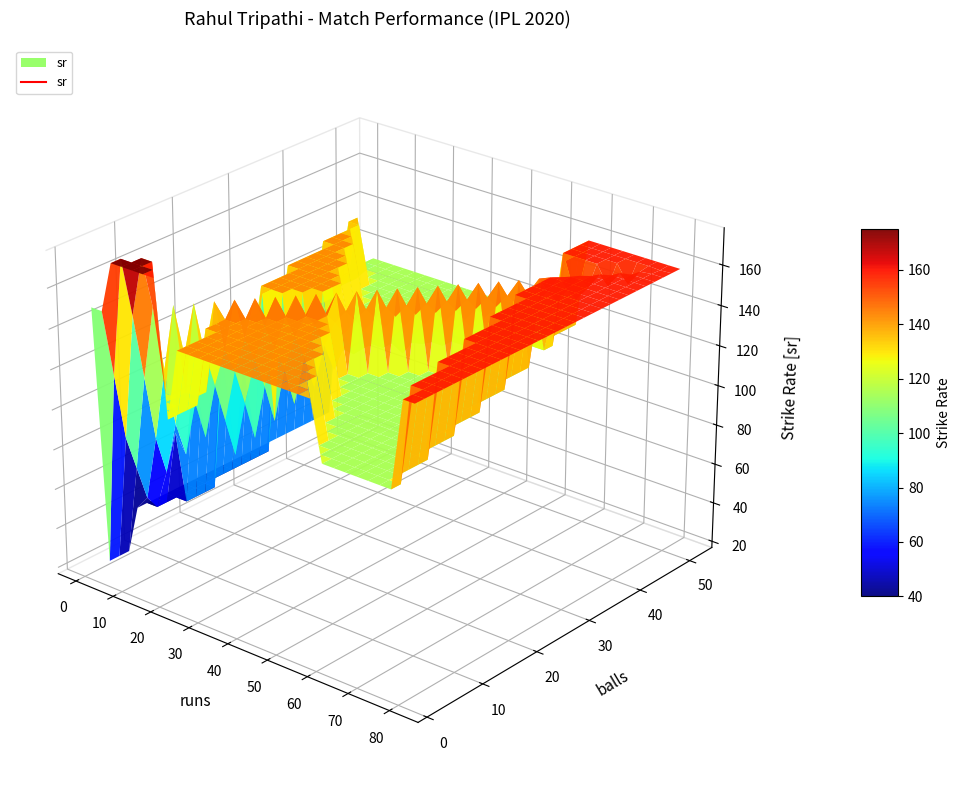

True or false: runs has more than 1 points higher than both neighbors.

True